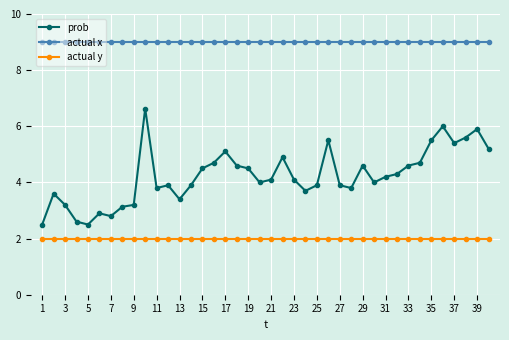

What is the smallest value displayed?

2.0